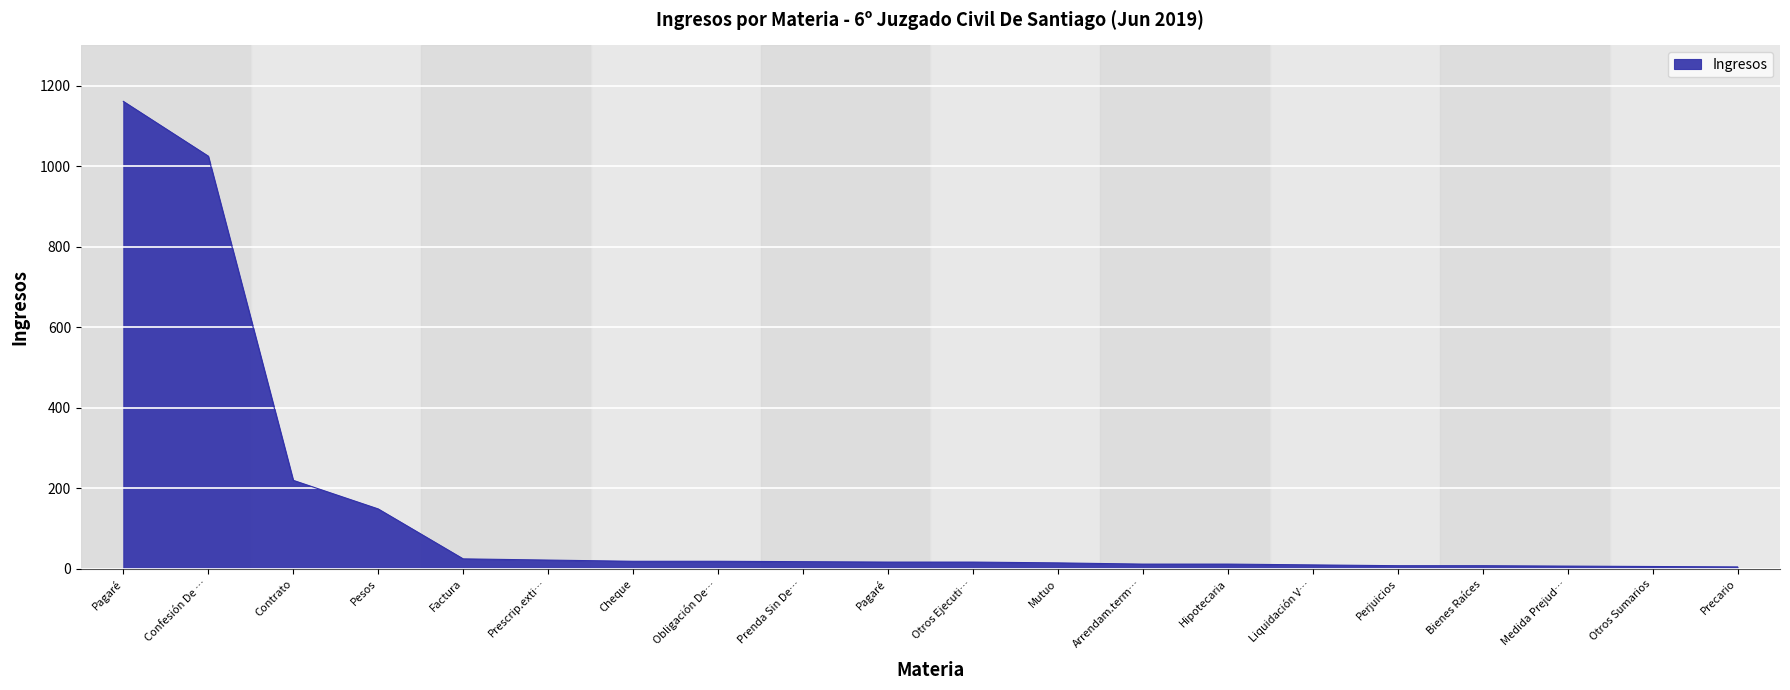

What is the difference between the maximum and minimum values?

1156